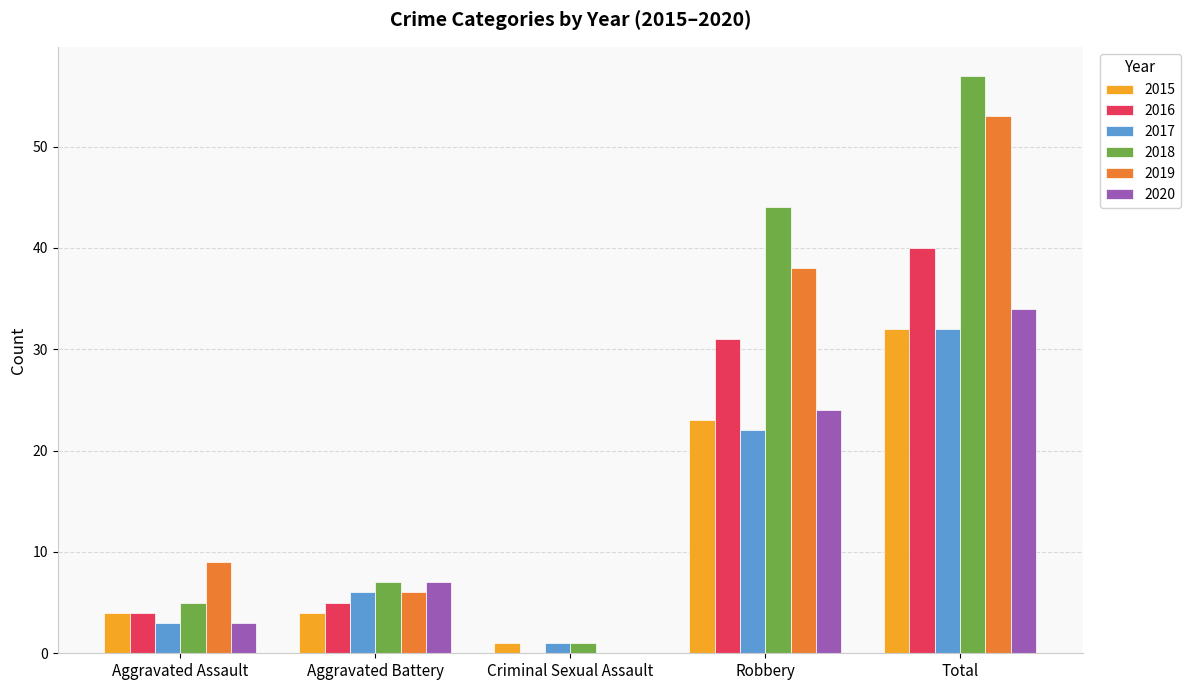

What are all the series names shown in the legend?

2015, 2016, 2017, 2018, 2019, 2020